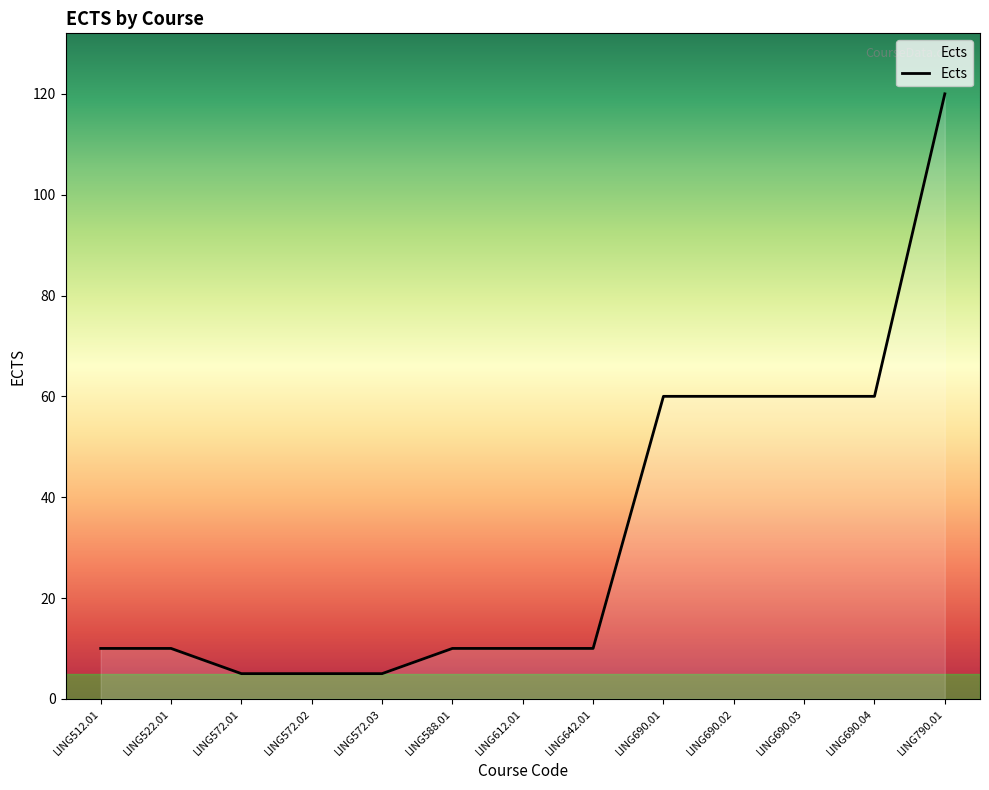

The value at LING690.01 is 60. True or false?

True